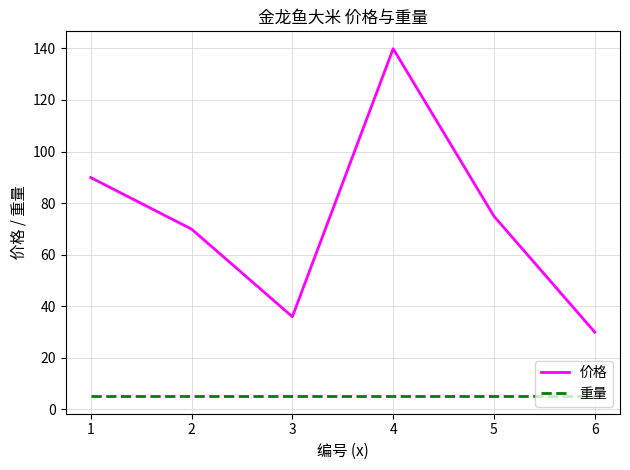

Between 1 and 6, which series saw the biggest shift?

价格